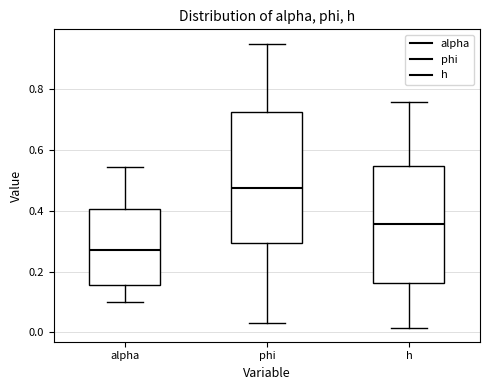

Reading left to right, read every box against the y-axis: the position of its median line, the range the box covers, and the ends of its whiskers. The values are not printed on the chart, so give them approximately, as read against the axis.

alpha: median 0.28, box 0.16 to 0.40, whiskers 0.10 to 0.54
phi: median 0.48, box 0.30 to 0.72, whiskers 0.04 to 0.94
h: median 0.36, box 0.16 to 0.54, whiskers 0.02 to 0.76